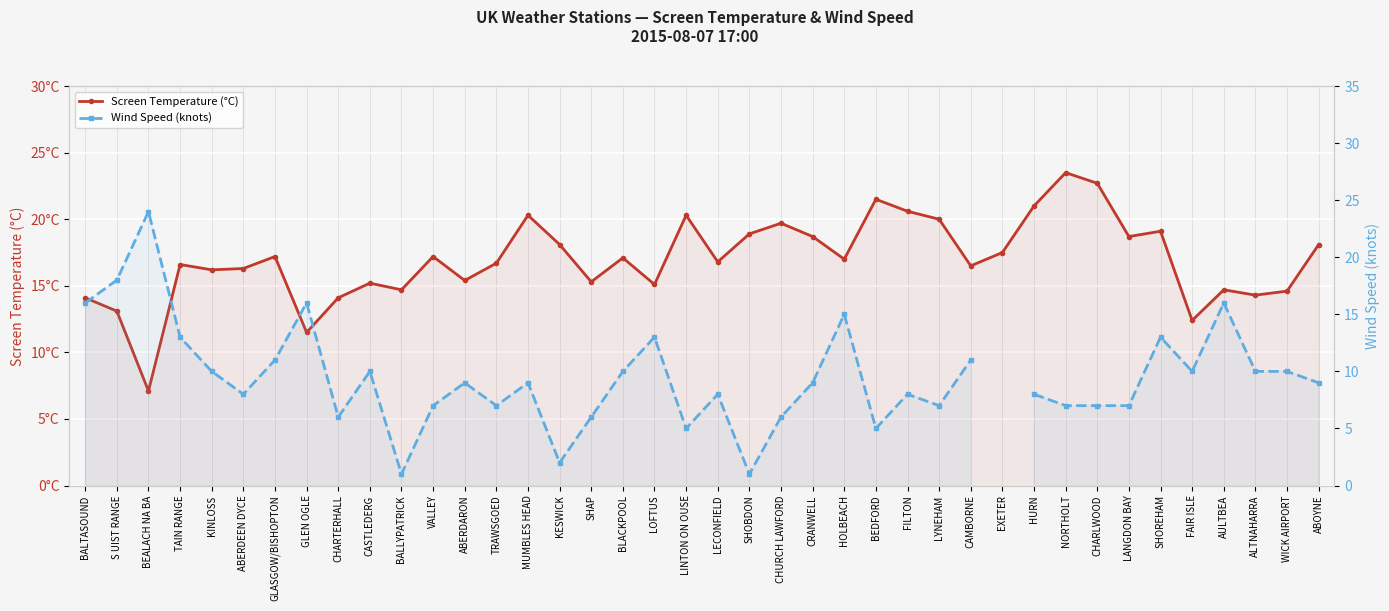

What is the difference between the highest and lowest values at KINLOSS?

6.2